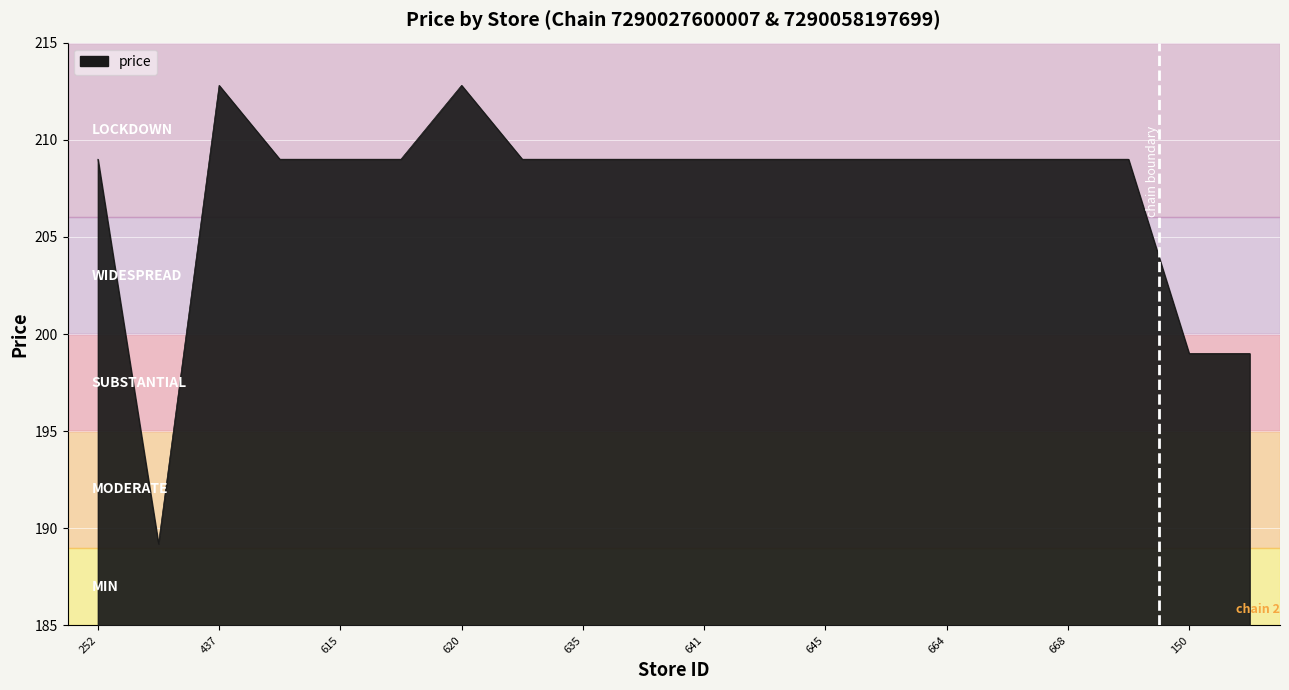

What is the greatest value displayed?

212.8